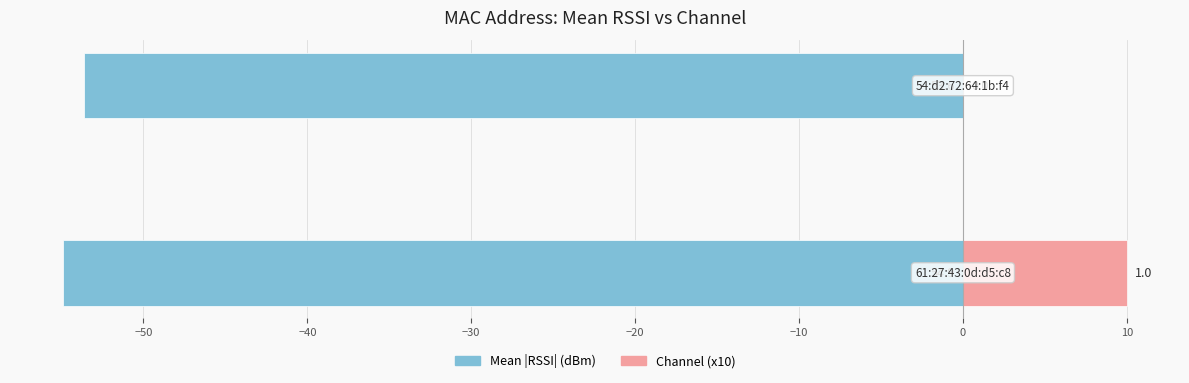

What are all the series names shown in the legend?

Mean |RSSI| (dBm), Channel (x10)